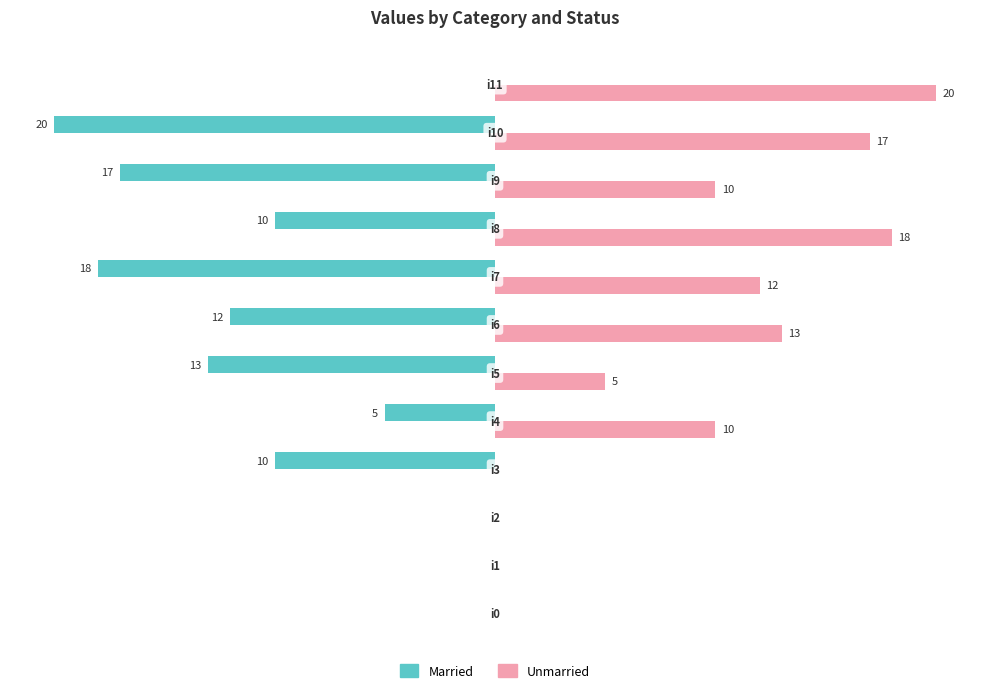

Which series has the largest total across all categories?

Unmarried